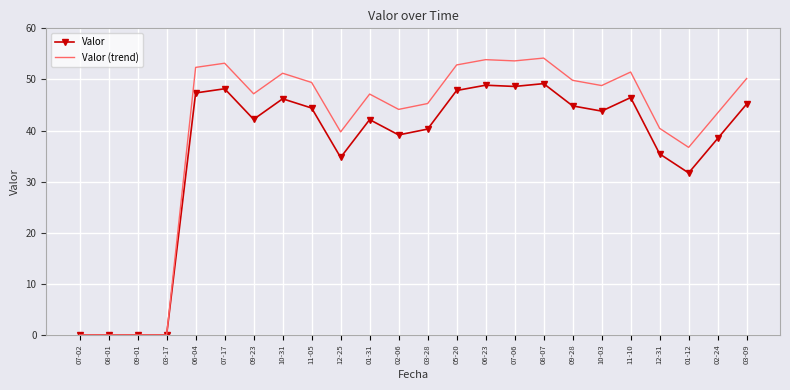

Where does the Valor (trend) series first go above 48?

06-04